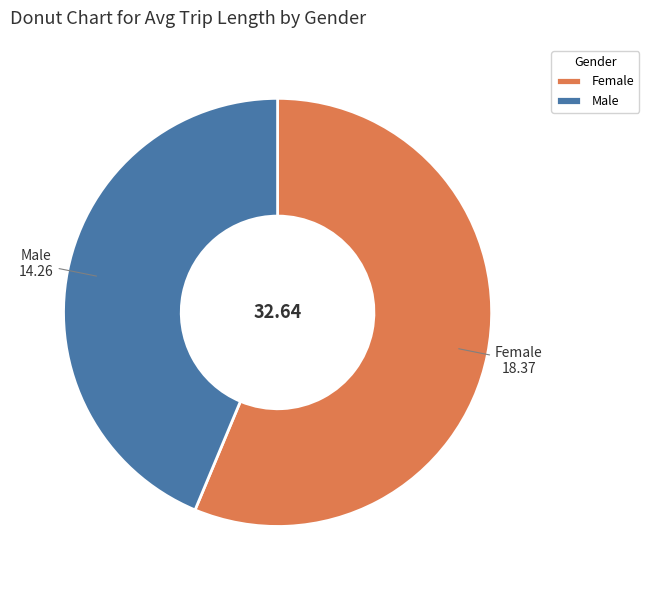

Which slice is the largest?

Female